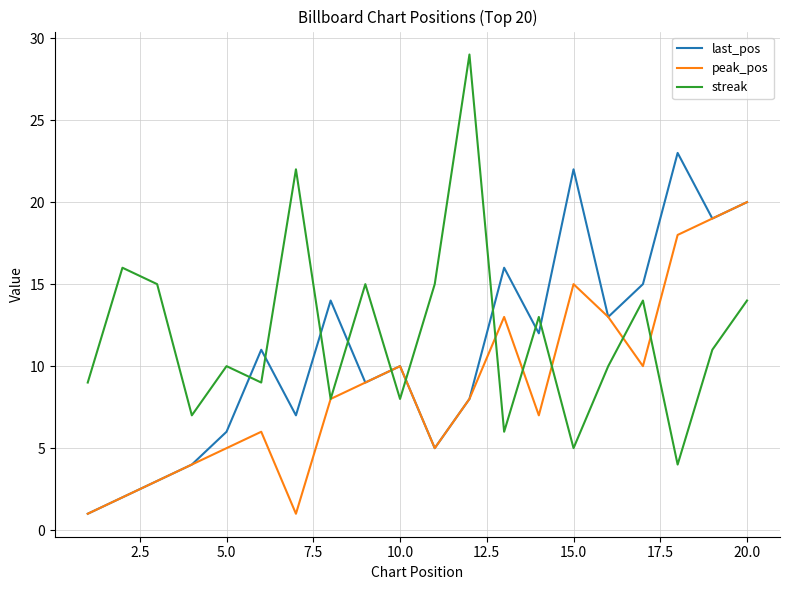

List the series in order of their overall mean, highest first.

streak, last_pos, peak_pos